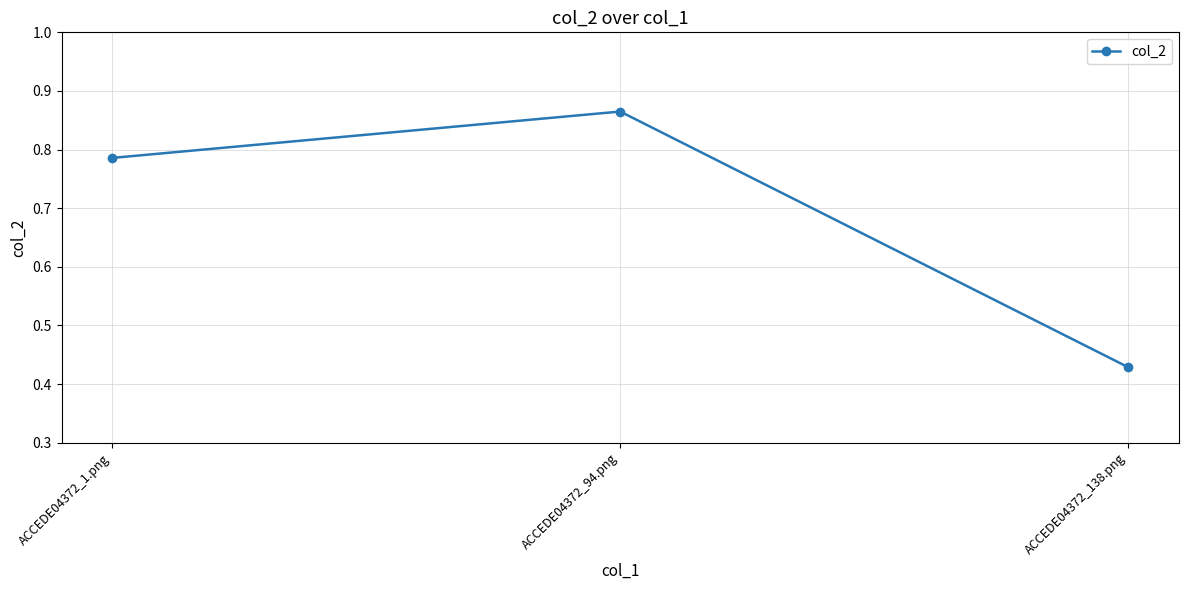

What is the sum of all values?

2.1